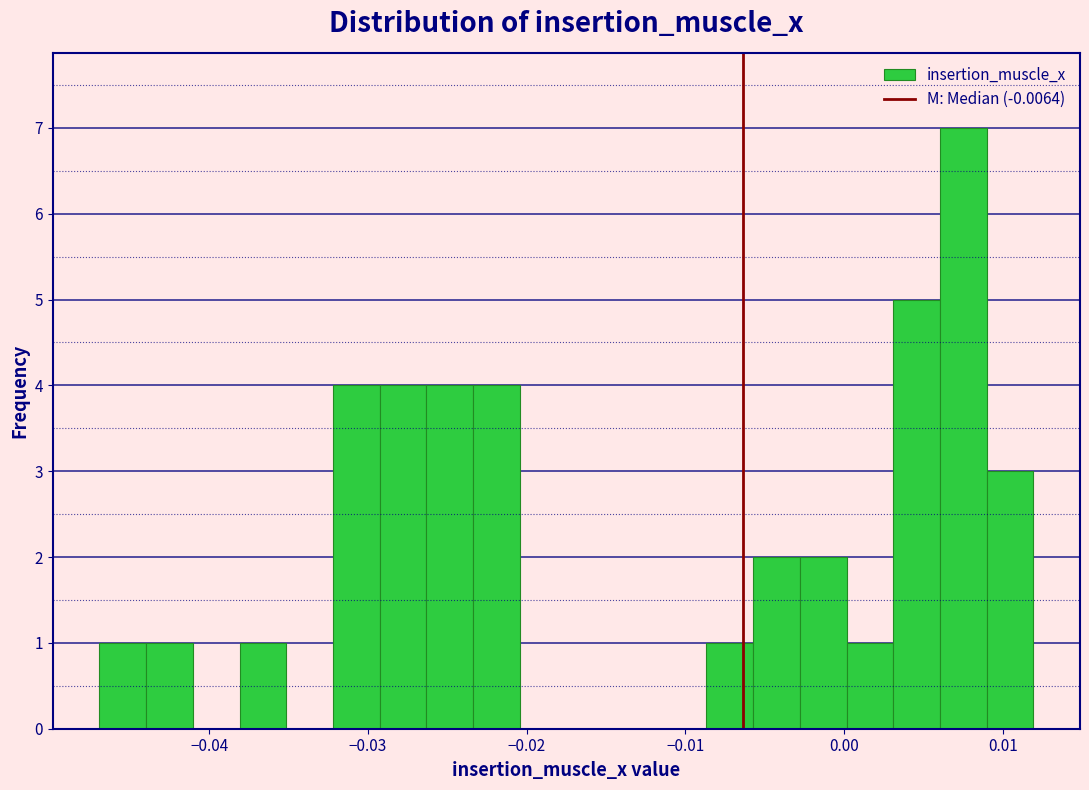

Around what value on the x-axis is the tallest bar? Give the approximate position of its centre, as read against the axis.

0.008